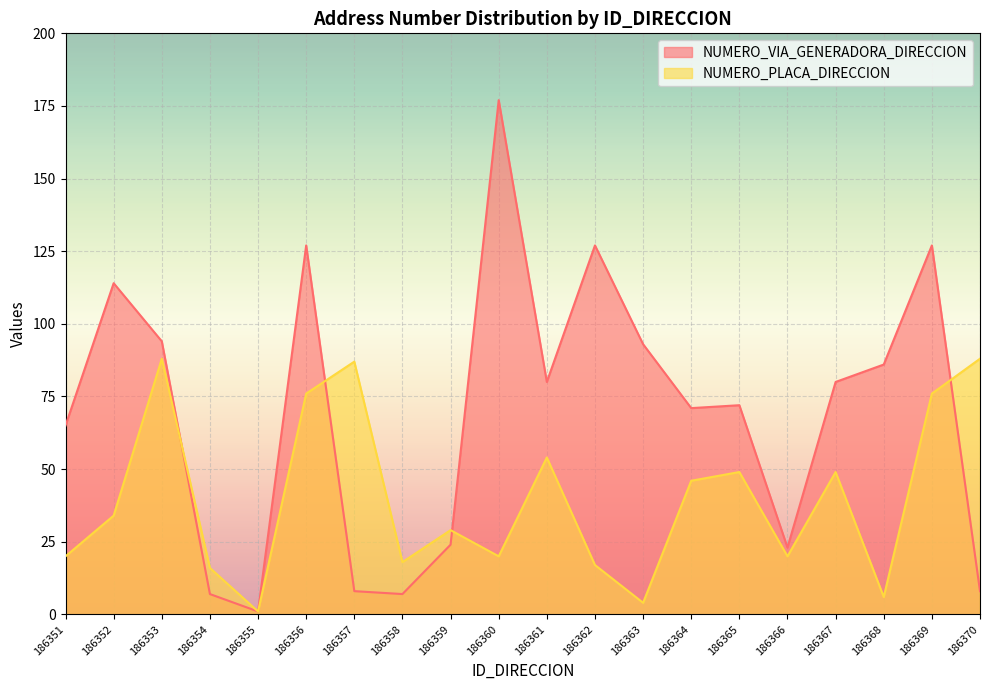

At which category does NUMERO_VIA_GENERADORA_DIRECCION reach its first local valley?

186355